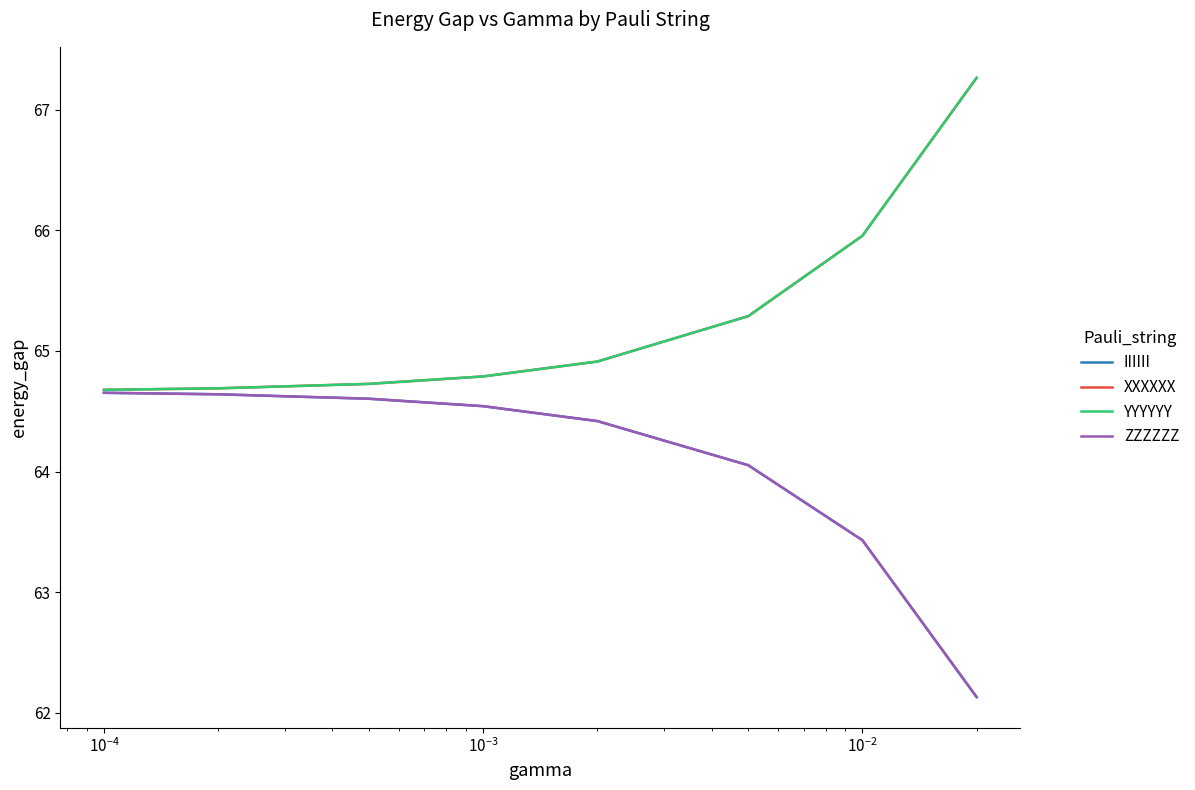

What is the value of the IIIIII point at the 7th from the left?

63.4